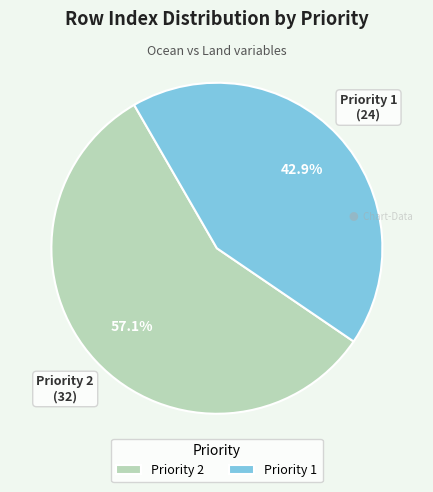

Which slice is the largest?

Priority 2